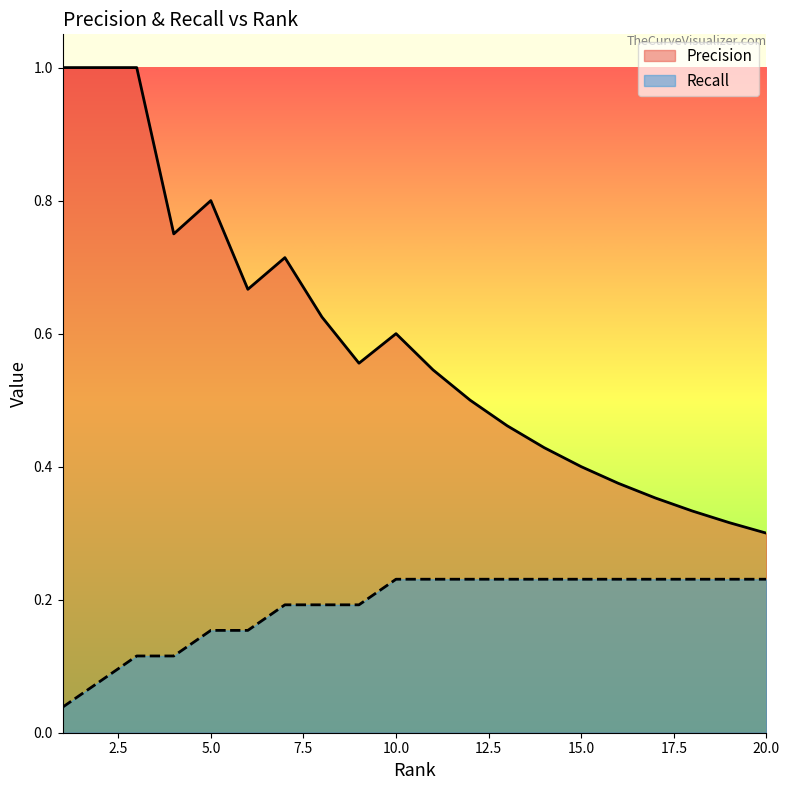

What are all the series names shown in the legend?

Precision, Recall